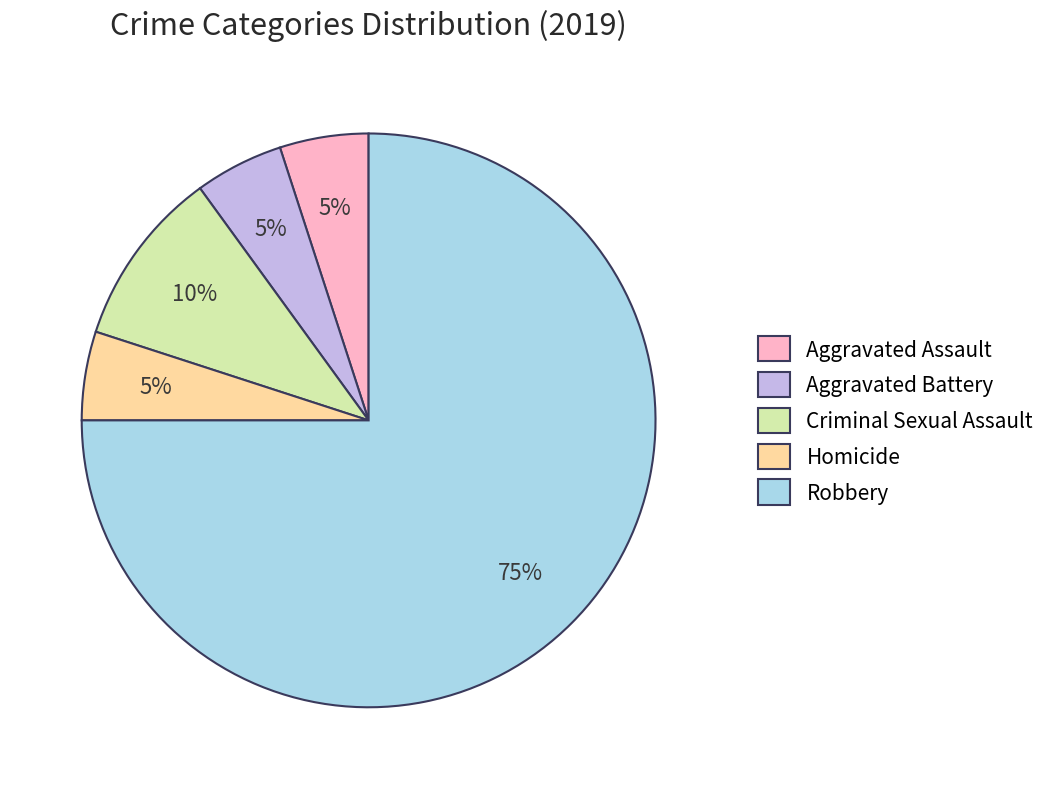

The Aggravated Battery slice represents 11% of the pie. True or false?

False